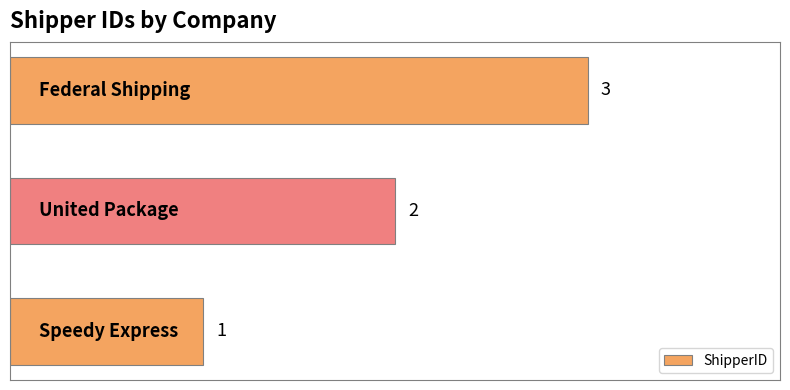

Count the values in the range 1 to 3.

3